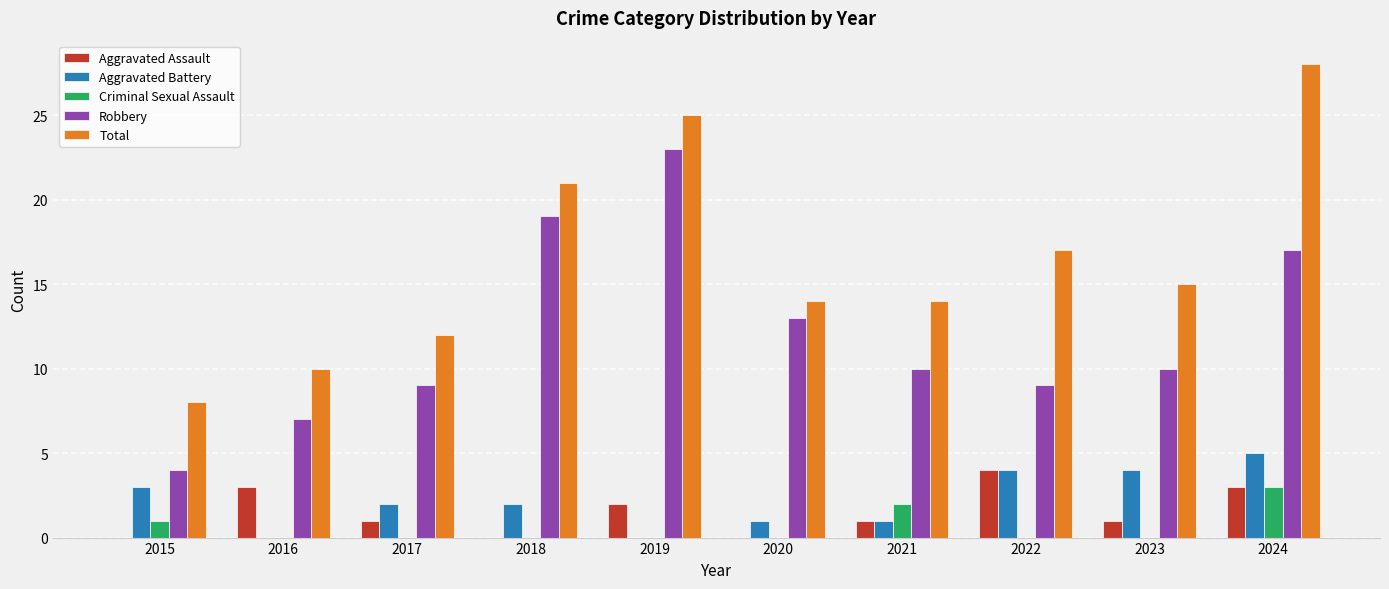

Which label corresponds to the largest value in the chart?

2024